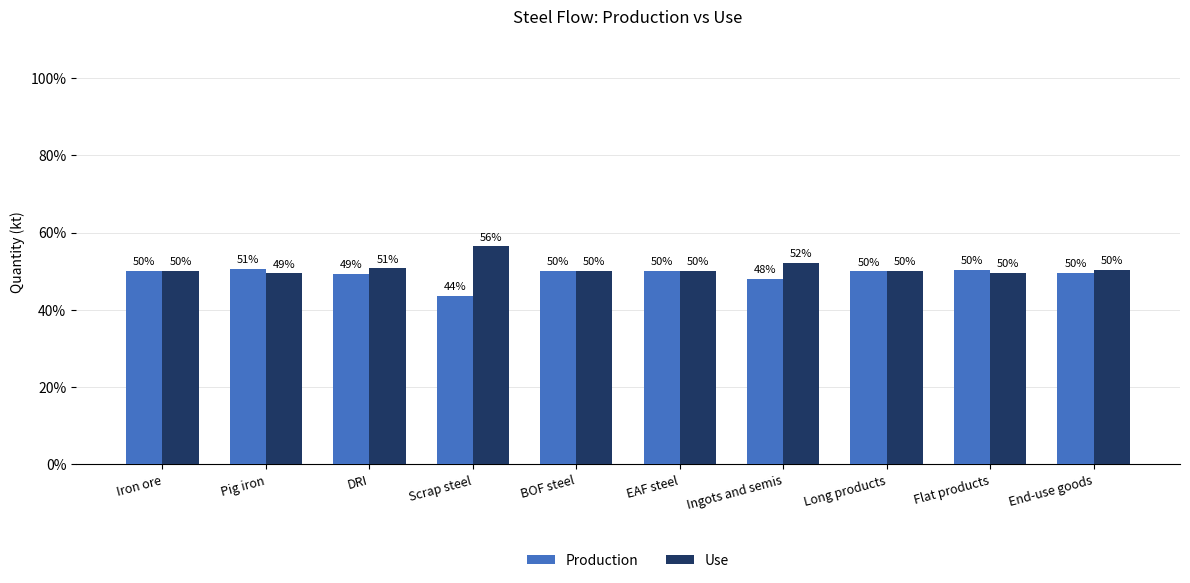

What is the difference between the maximum and minimum values in the Use series?

7.0